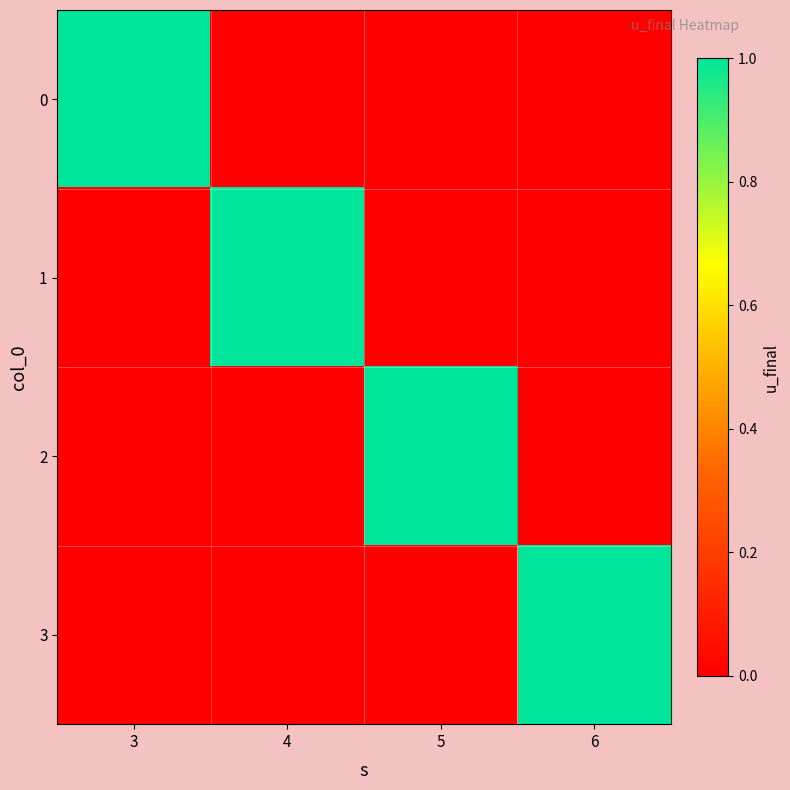

Rank the series at 6 from highest to lowest value.

3, 0, 1, 2